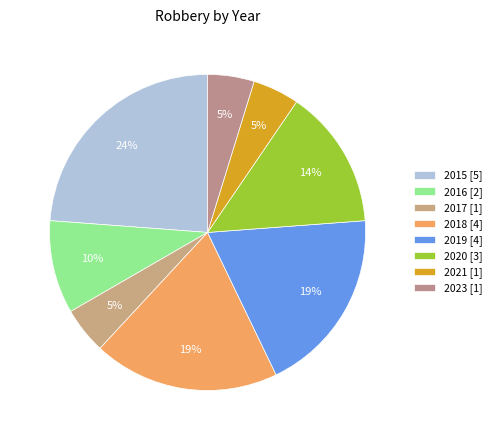

How many slices are in this pie chart?

8